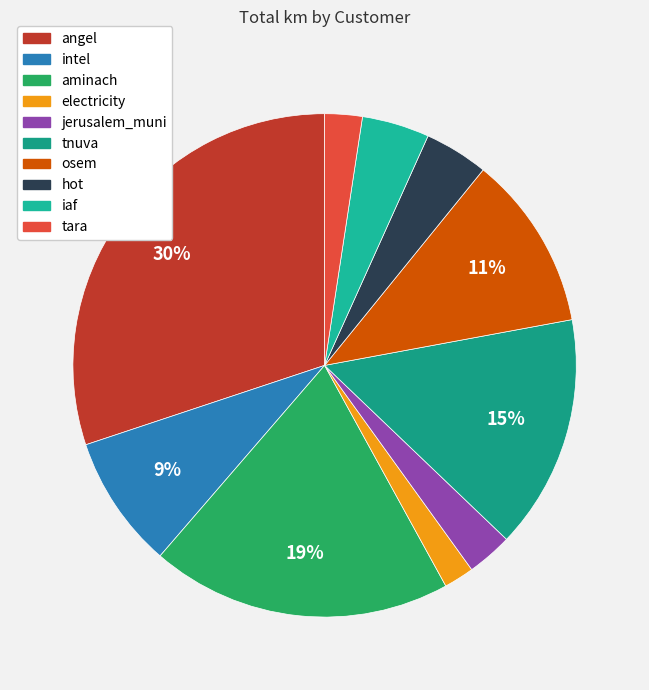

What percentage is the intel slice, to the nearest percent?

9%